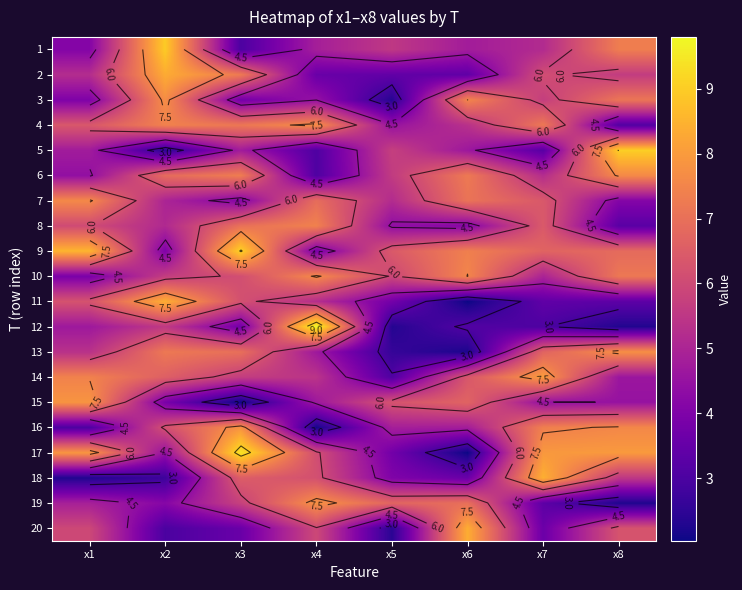

Which series has the widest spread of values?

12